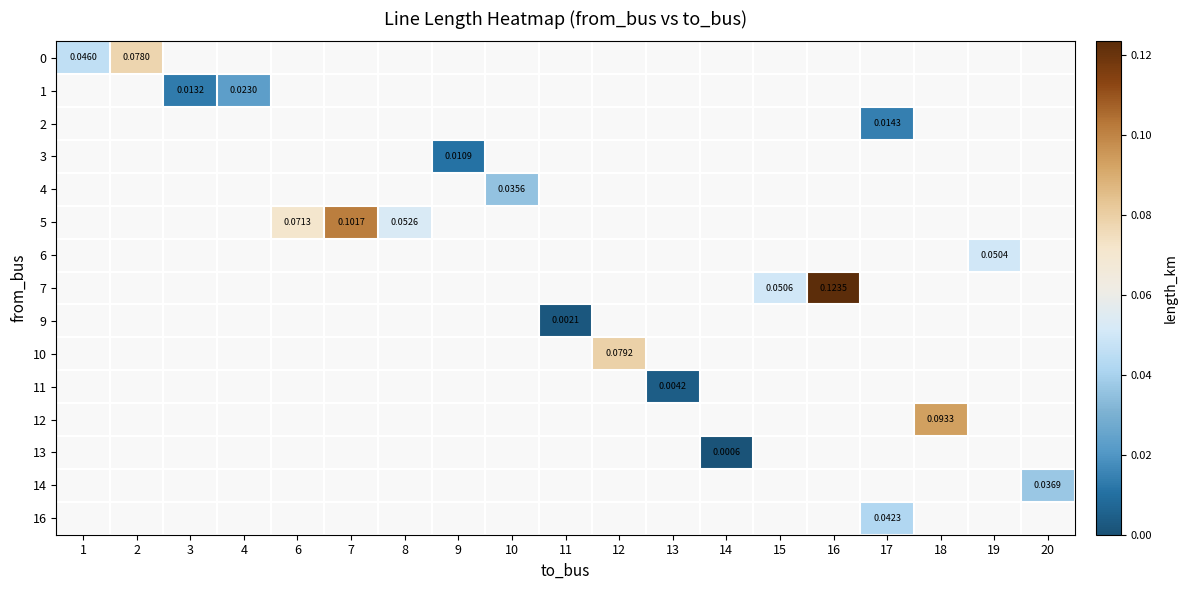

The 7 series shows 0.1 at 16. True or false?

True